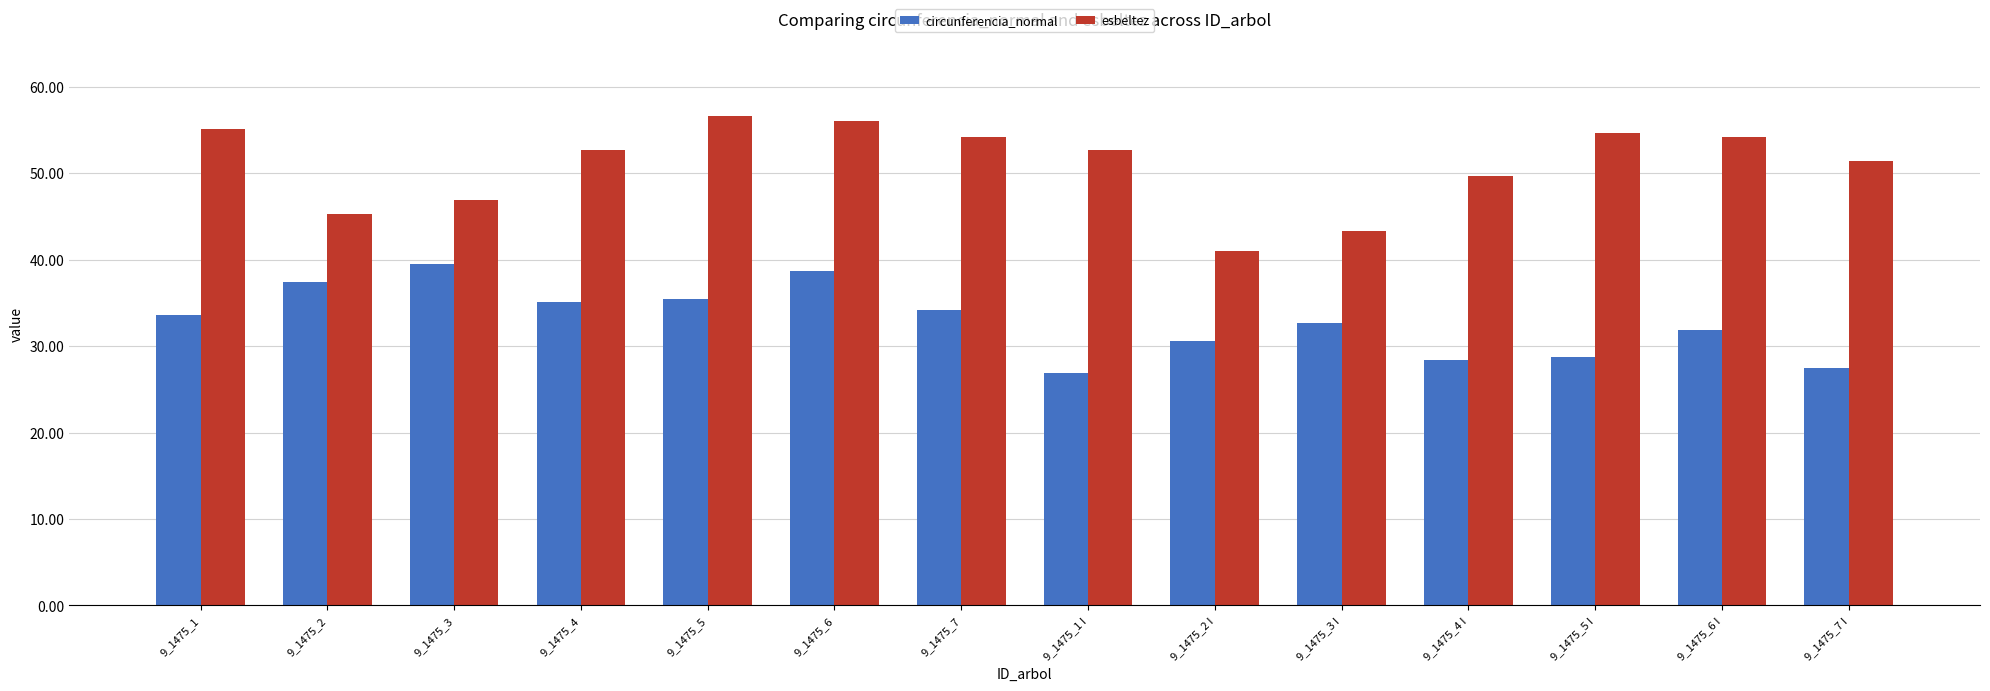

What is the minimum value for esbeltez?

41.0